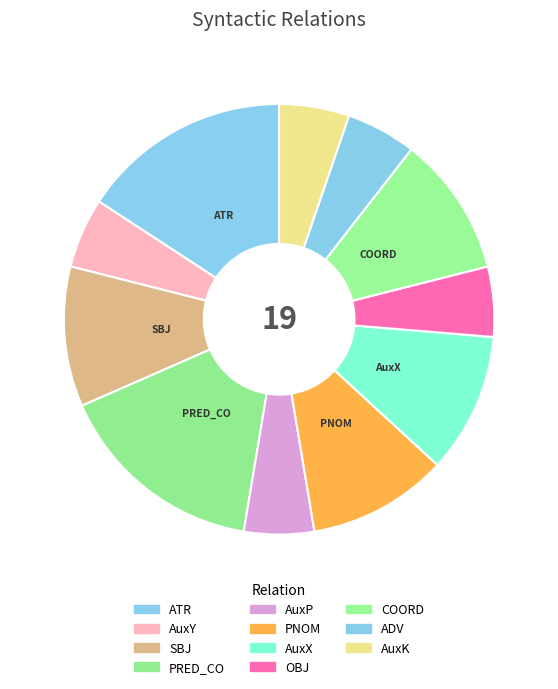

To the nearest percent, what percentage of the pie is PRED_CO?

16%